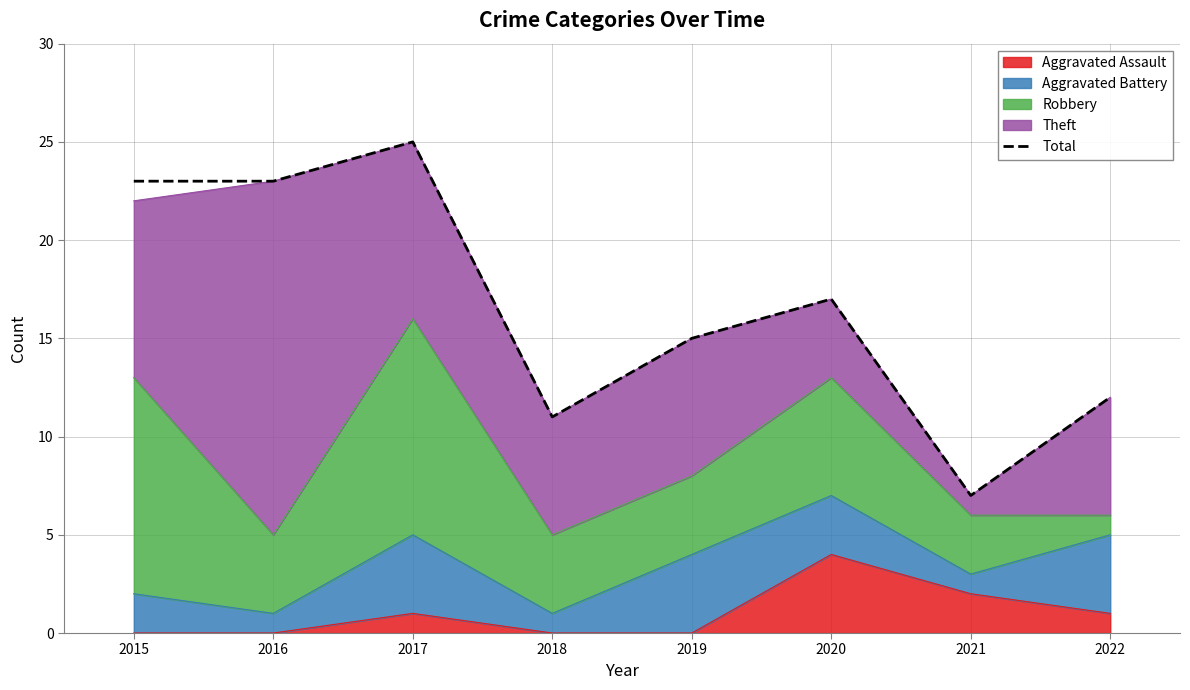

At which category does the data reach its first local peak?

2017